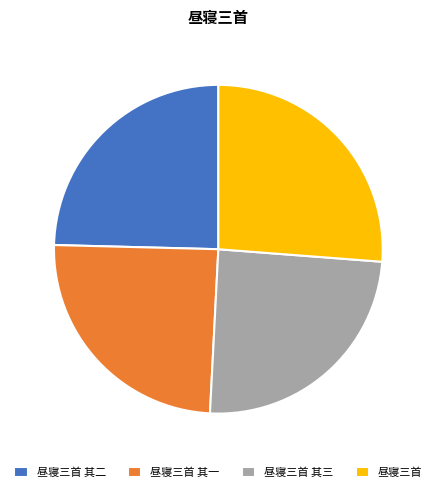

Which has a higher value, 昼寝三首 or 昼寝三首 其一?

昼寝三首